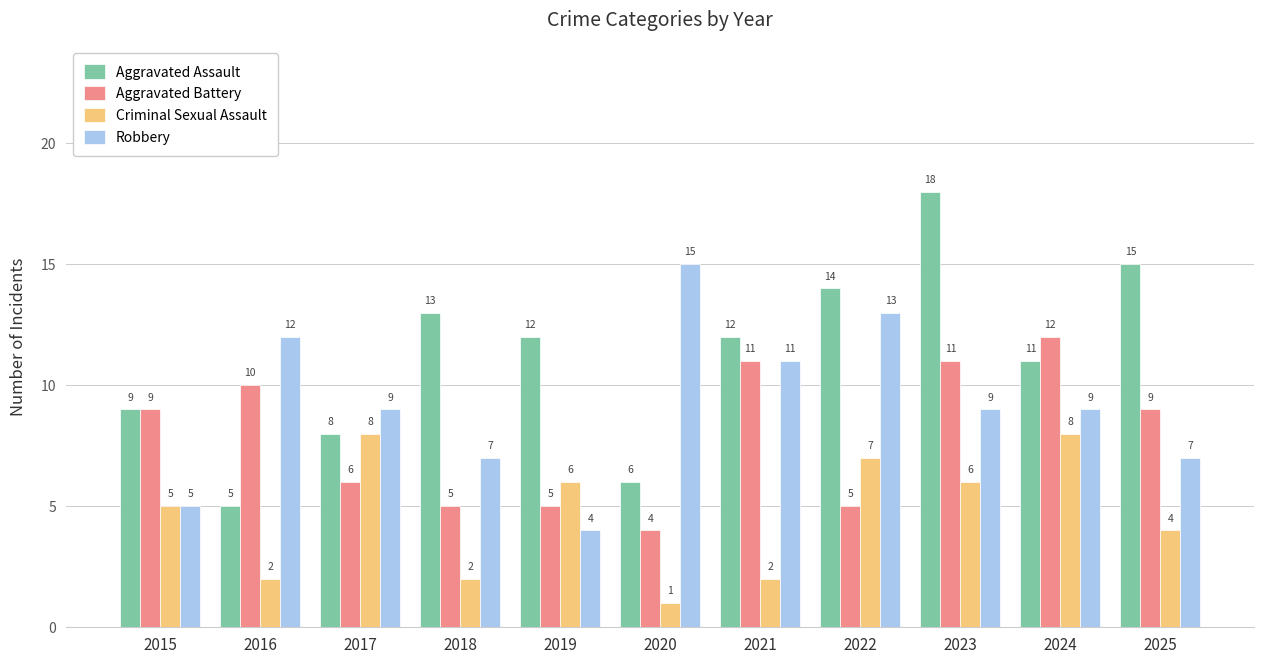

What is the total value across all series at 2021?

36